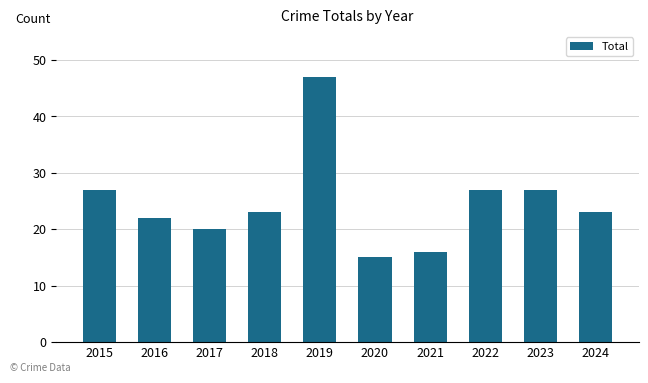

True or false: the data shows 28 at 2021.

False